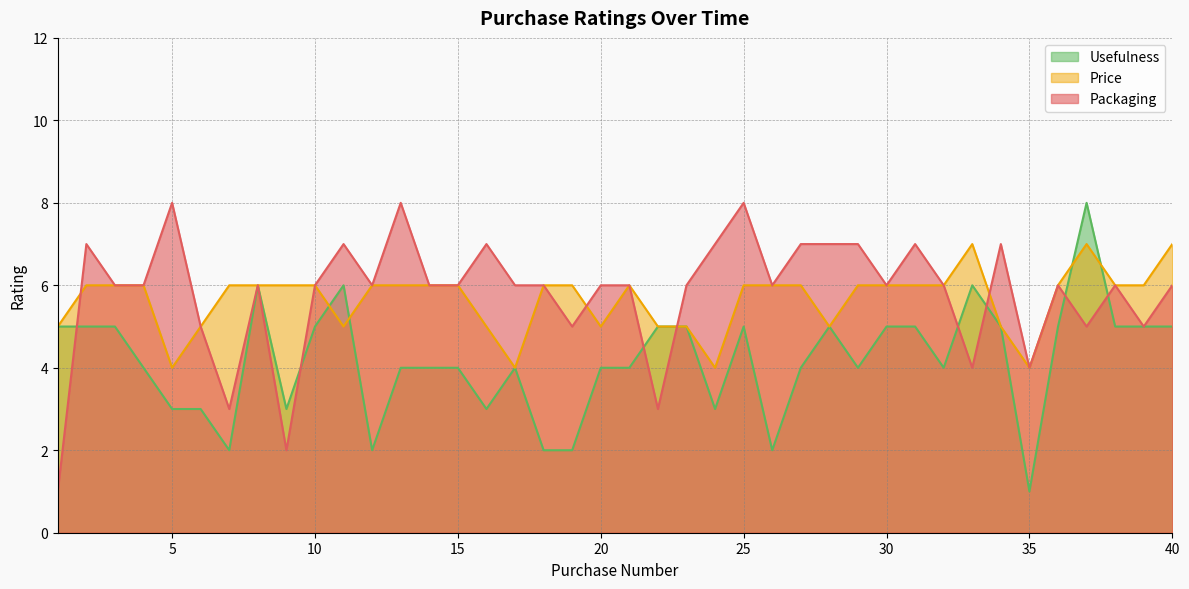

What is the sum of the Price values at 10 and 9?

12